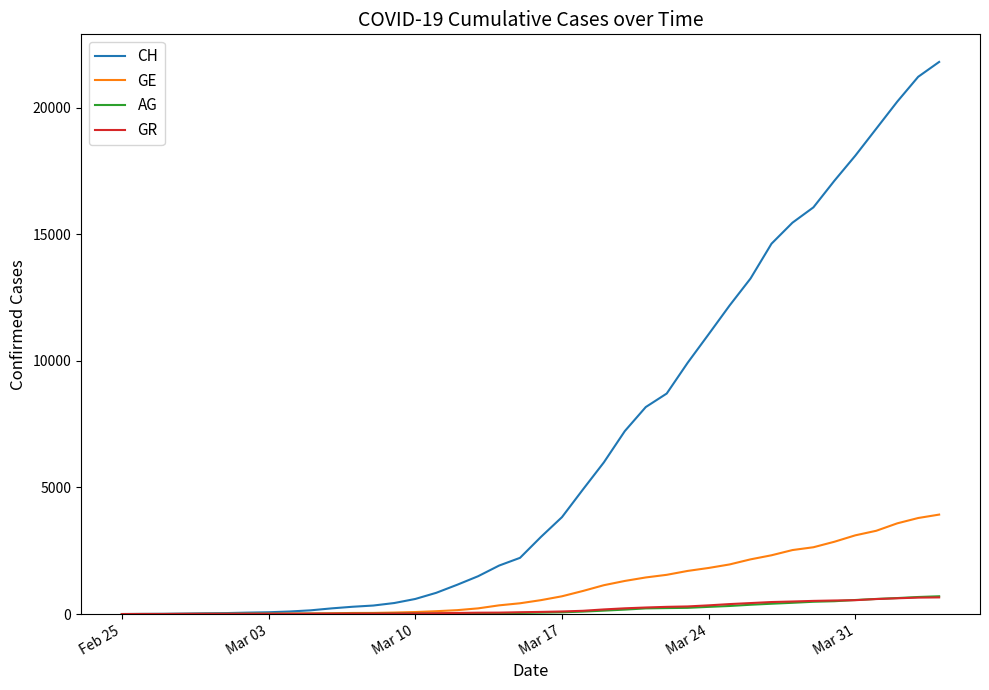

Which series has the largest total across all categories?

CH